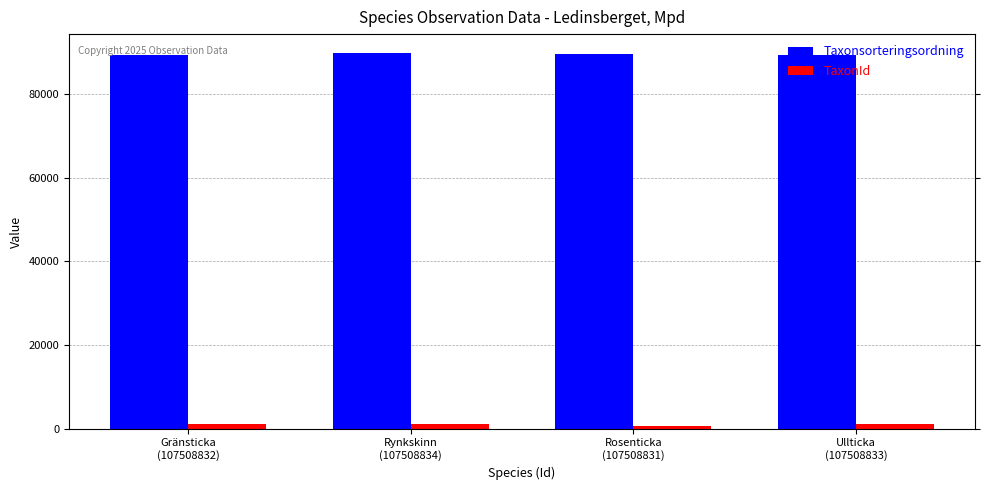

How many groups of bars are there?

4